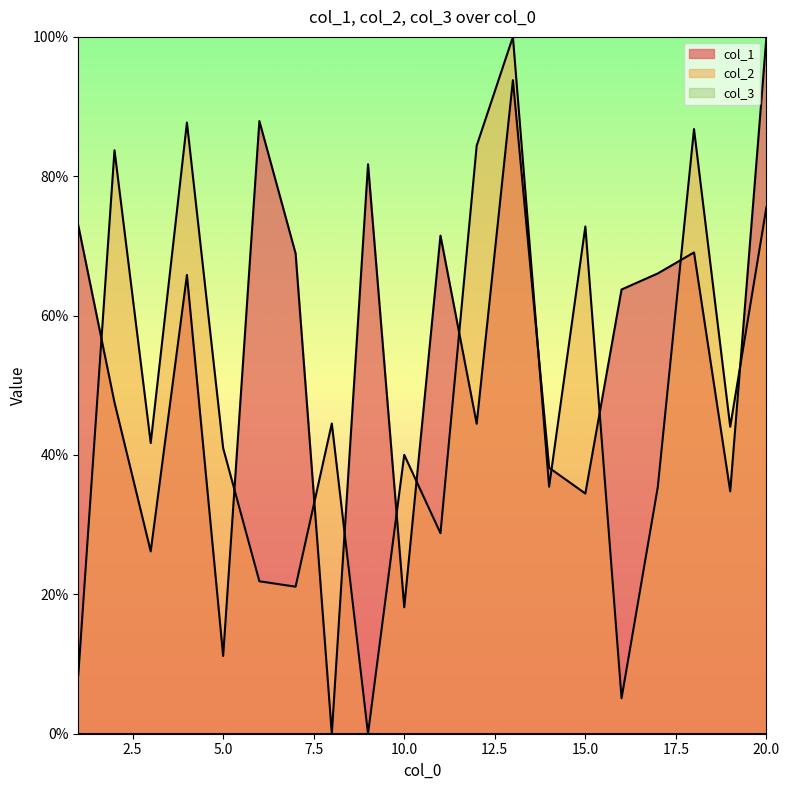

Where is the first local minimum for col_2?

3